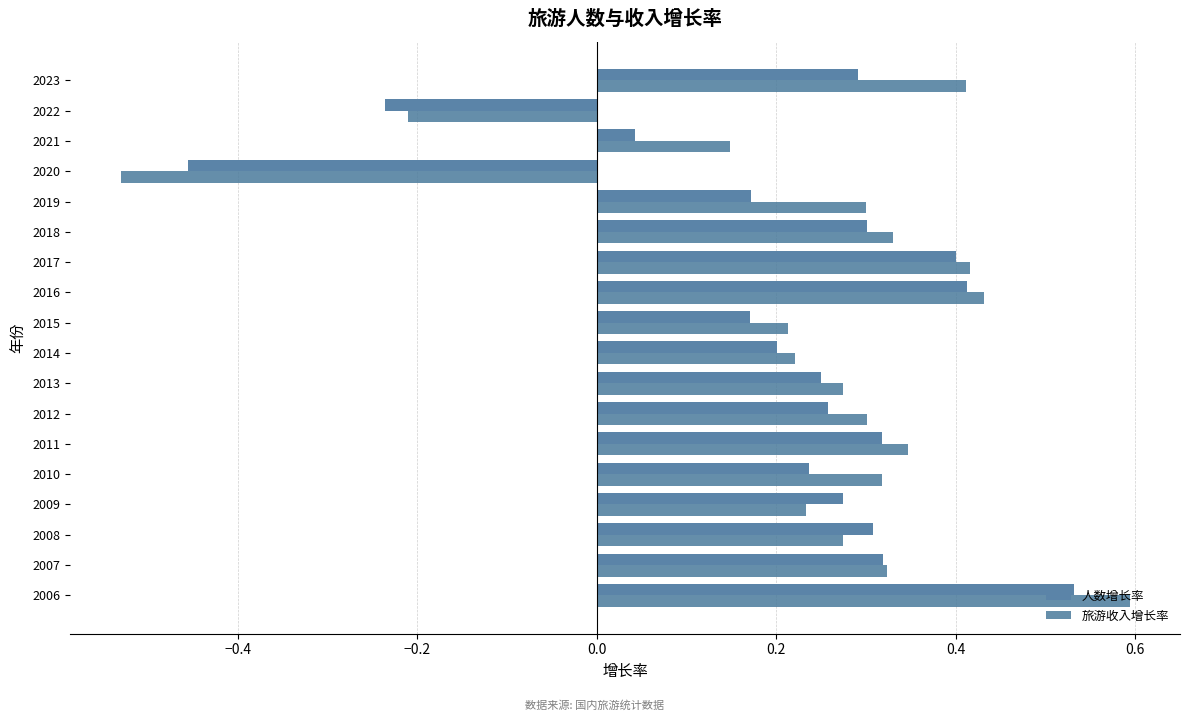

How many negative values does the 旅游收入增长率 series have?

2